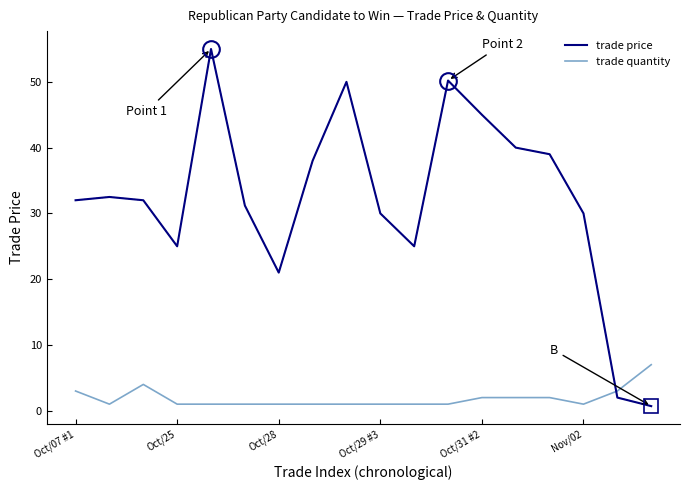

How many lines are shown in the chart?

2